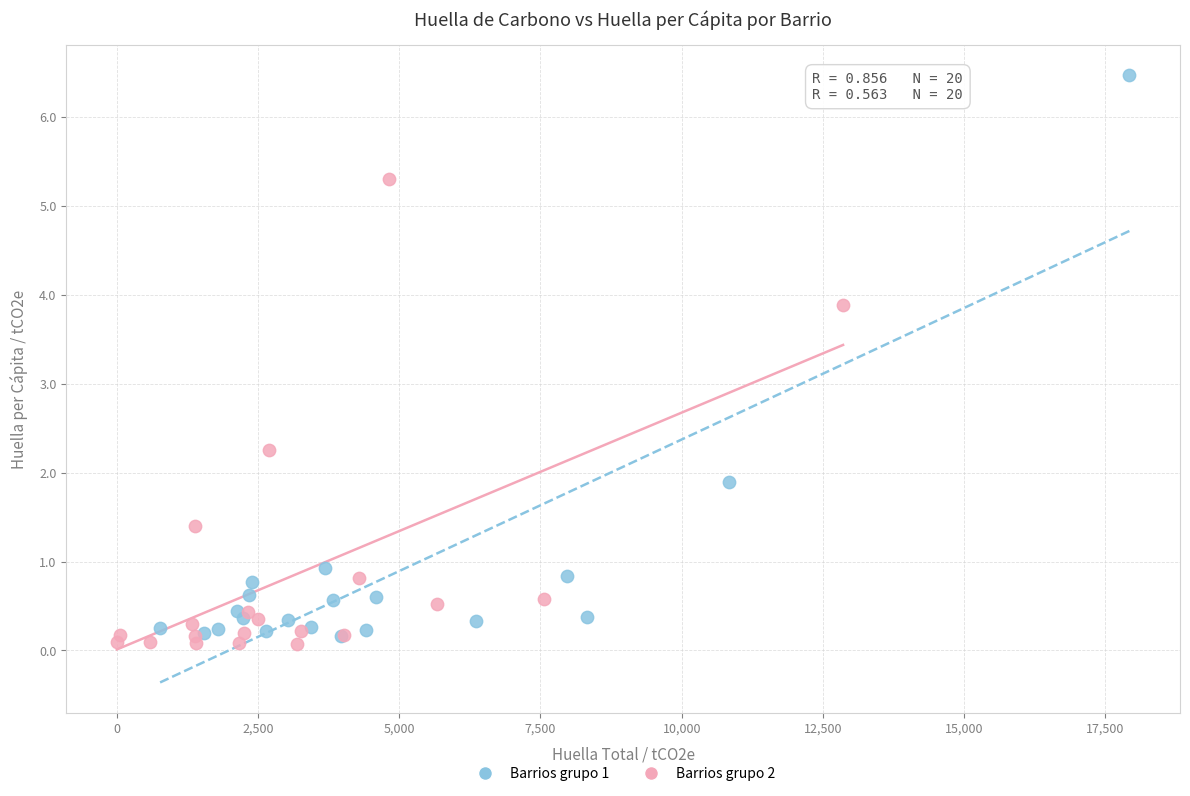

What are all the series names shown in the legend?

Barrios grupo 1, Barrios grupo 2